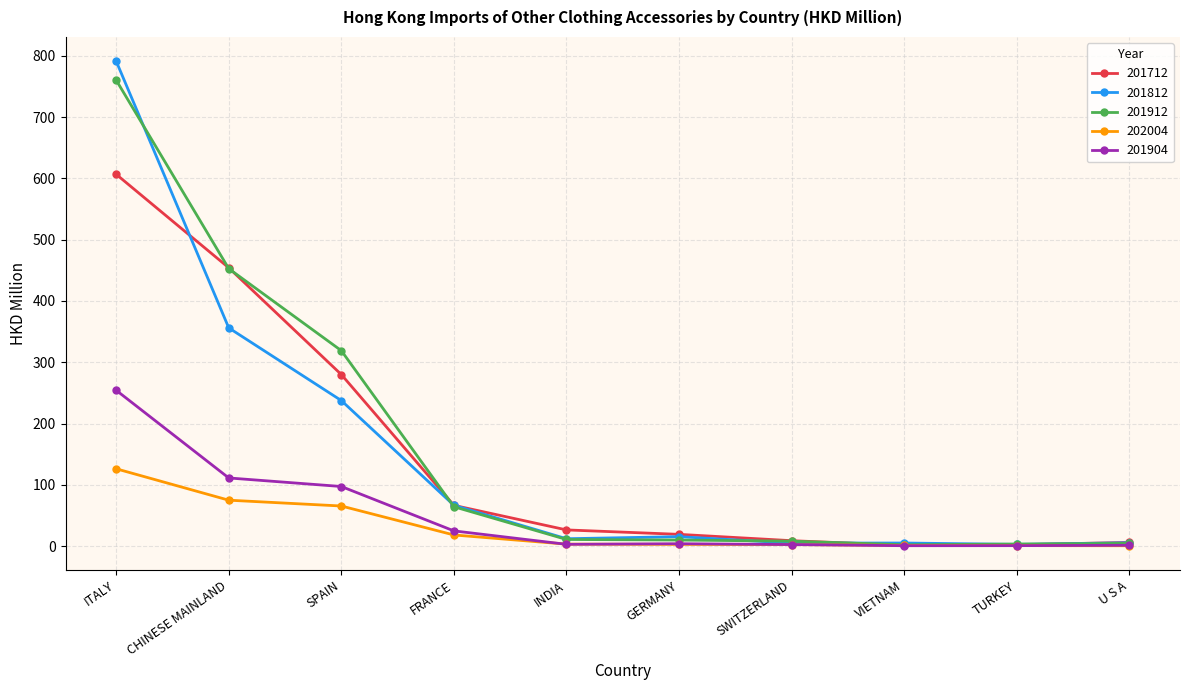

Which series has the widest spread of values?

201812